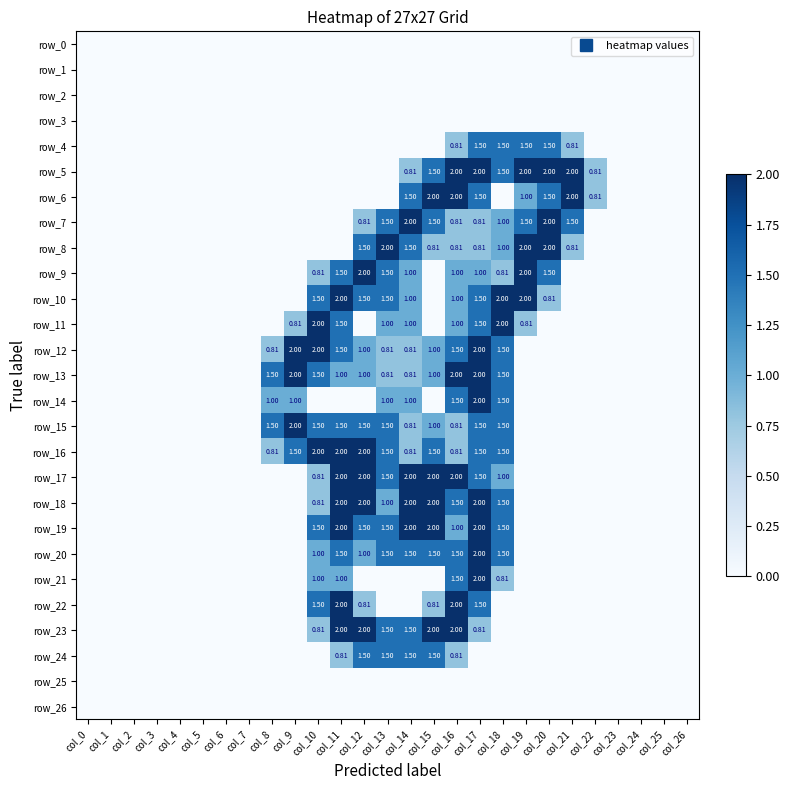

Which series has the largest range (max minus min)?

row_5